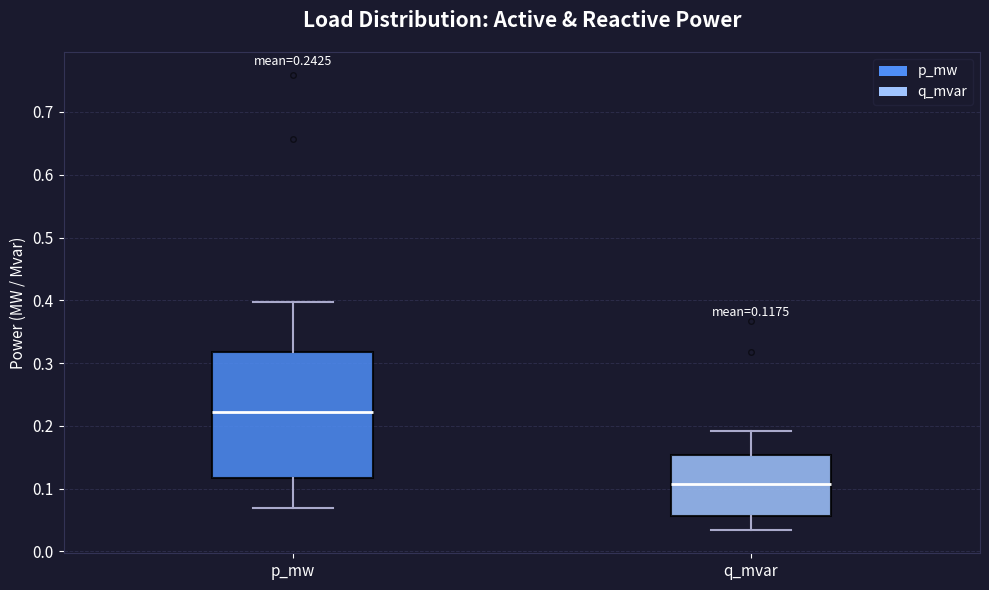

Which box's median line is the lowest?

q_mvar